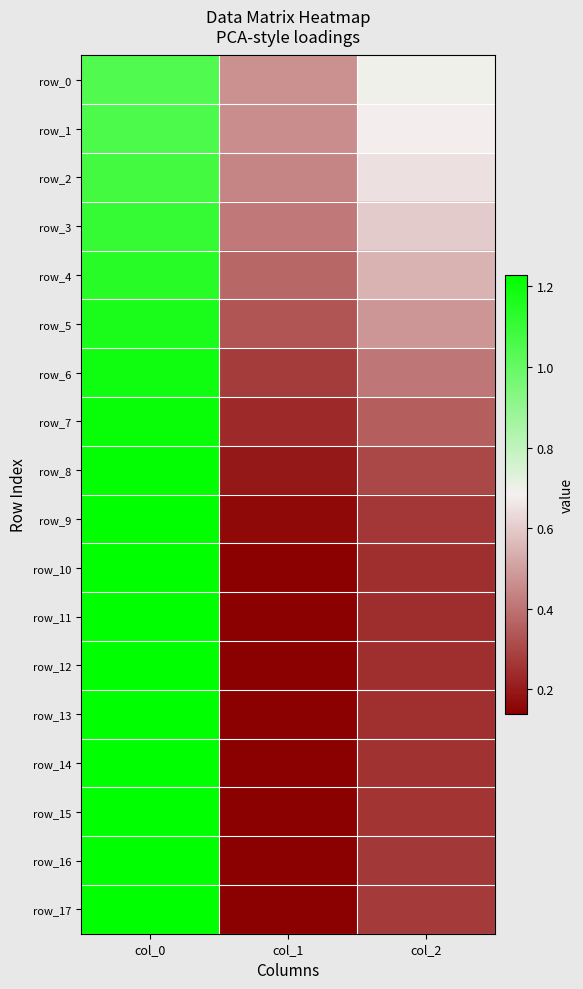

Rank the series at col_1 from highest to lowest value.

row_0, row_1, row_2, row_3, row_4, row_5, row_6, row_7, row_8, row_9, row_10, row_17, row_16, row_15, row_14, row_11, row_13, row_12